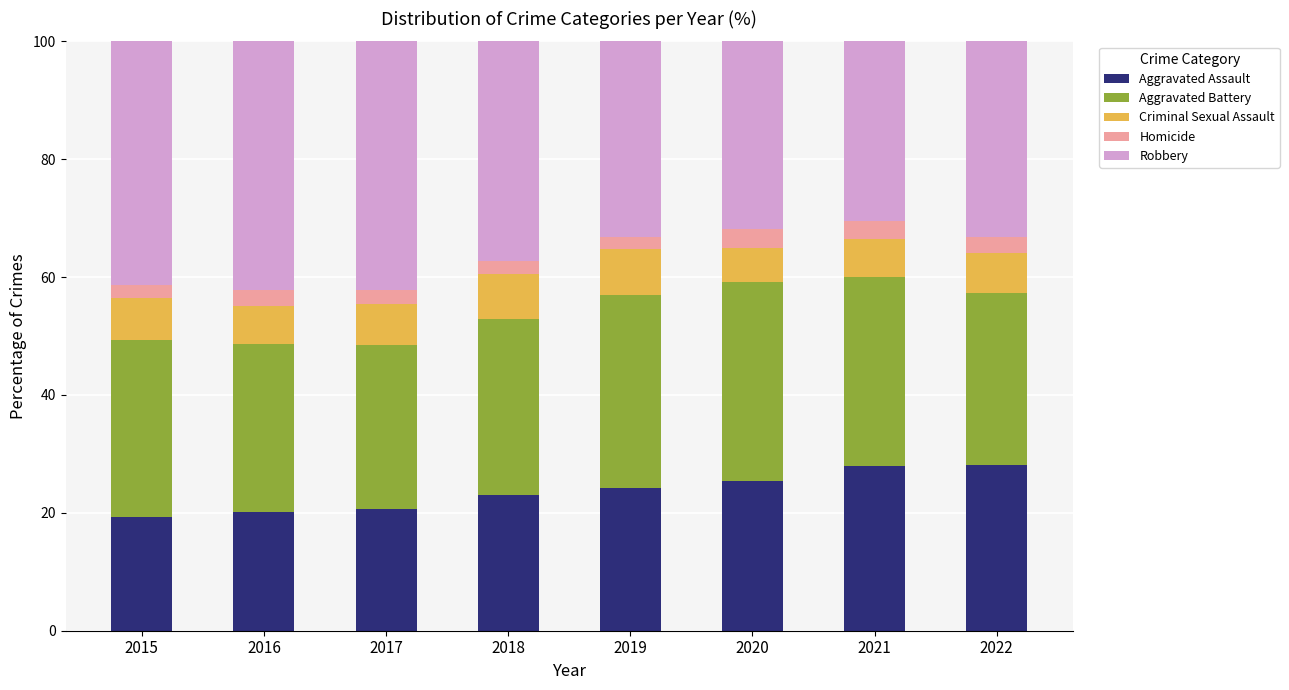

What is the highest value of the Aggravated Assault series?

28.1